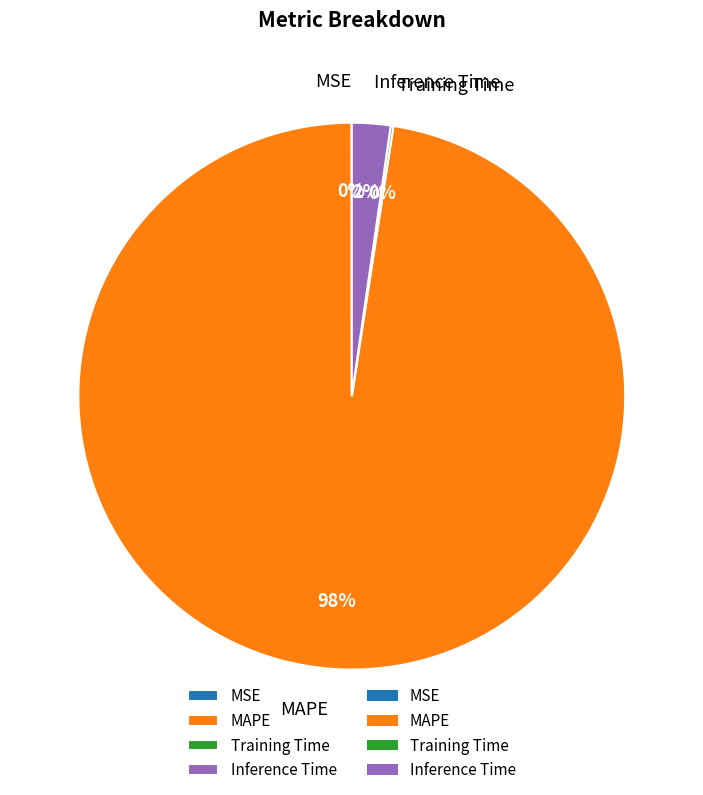

To the nearest percent, what is the combined percentage of MAPE and Inference Time?

100%